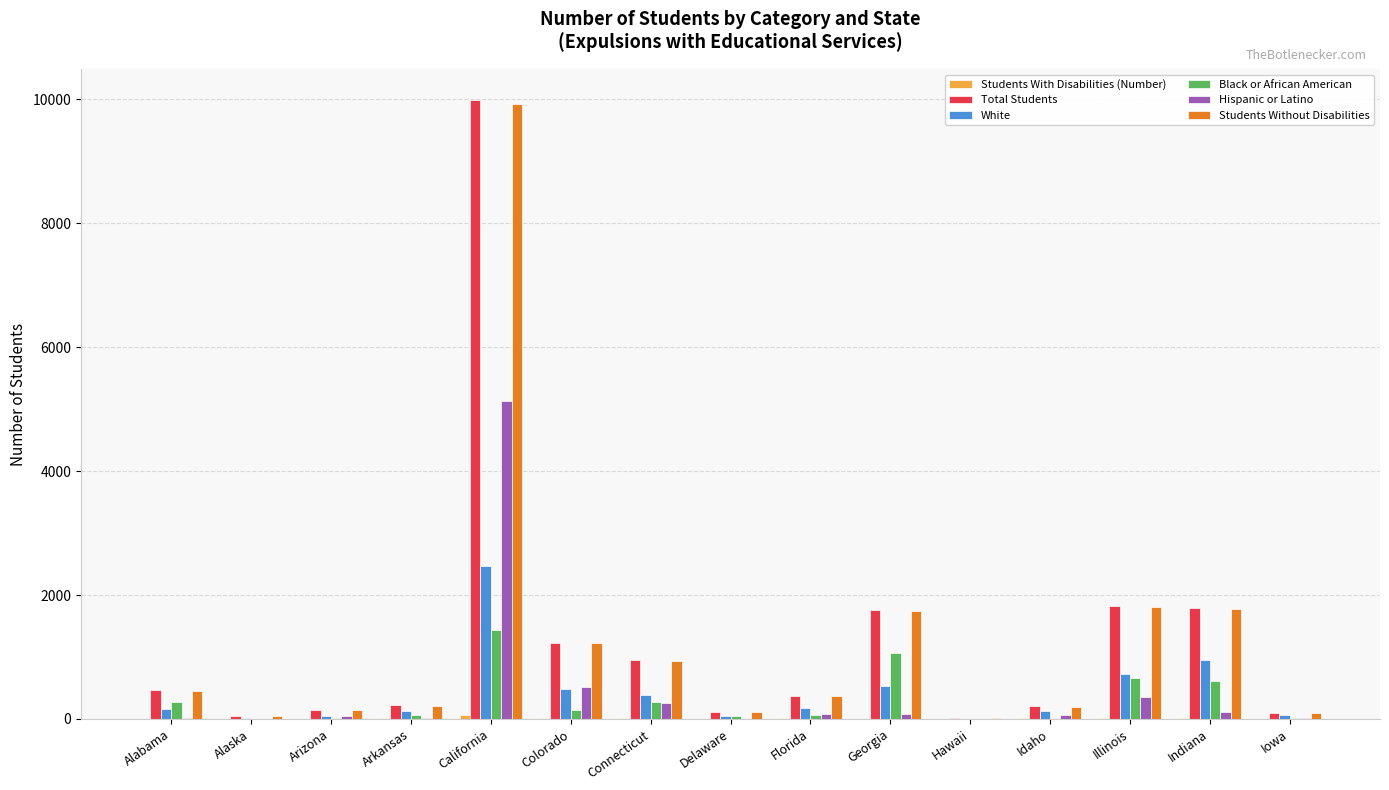

What is the highest value of the Hispanic or Latino series?

5137